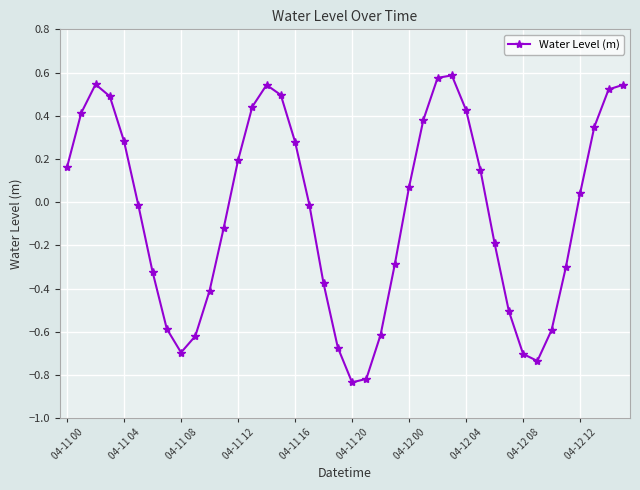

How many data points are above 0?

20